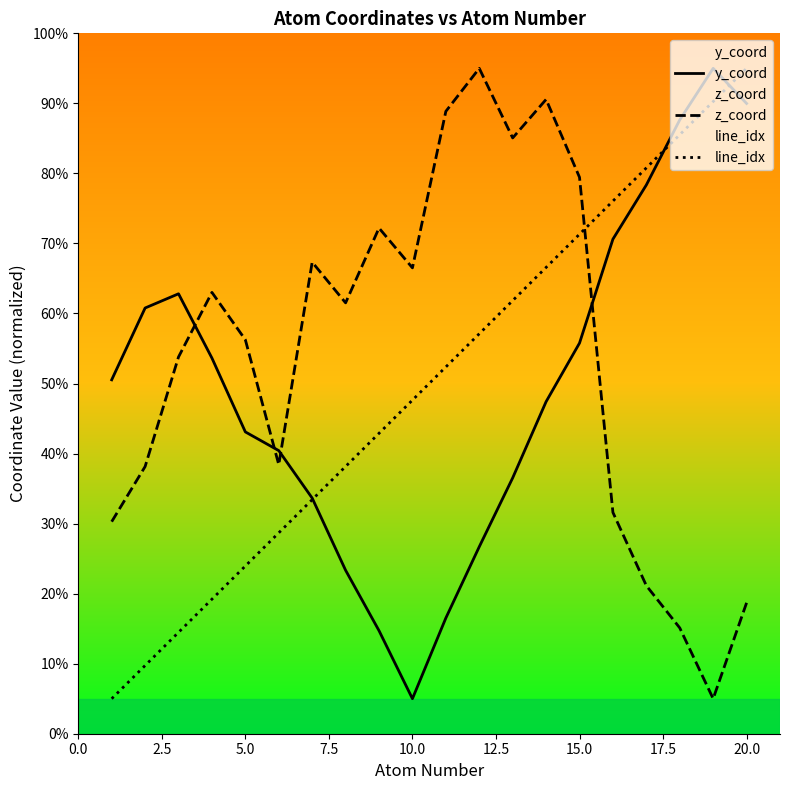

Which category has the highest value in the line_idx series?

20.0